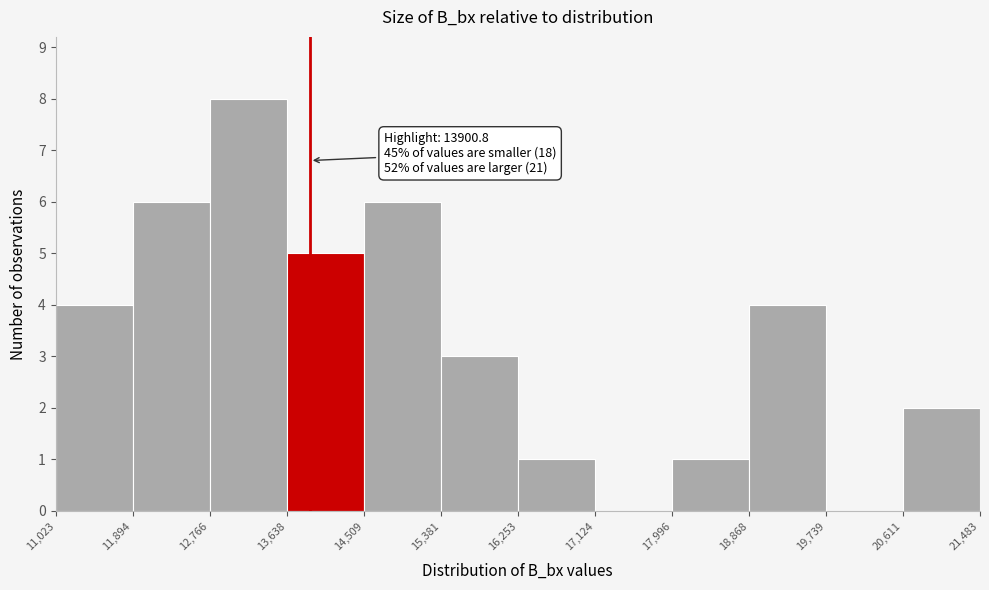

Over which range of the x-axis is the bar tallest?

12,766 to 13,638